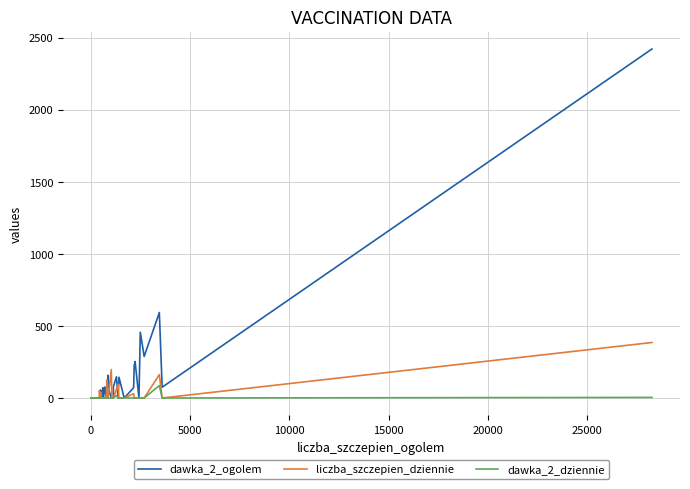

True or false: dawka_2_dziennie and dawka_2_ogolem cross at least once.

False